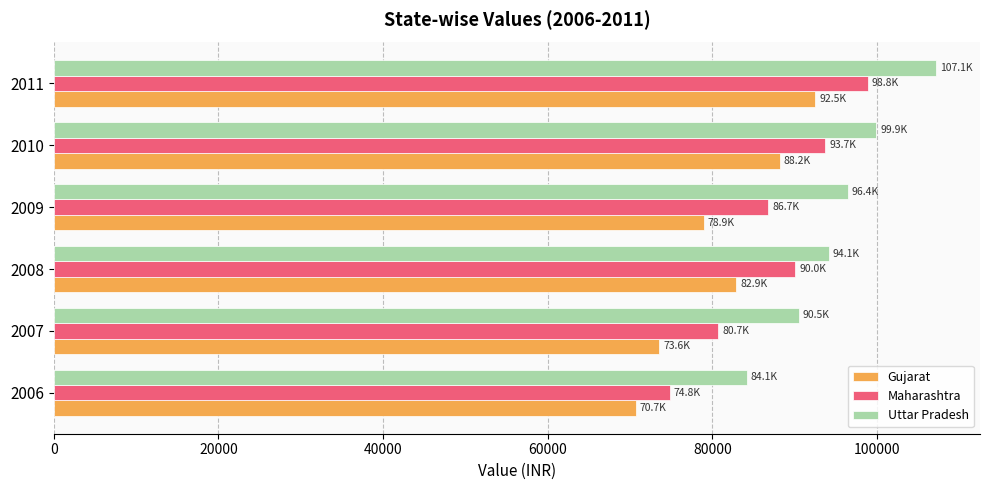

What is the maximum value for Gujarat?

92476.2